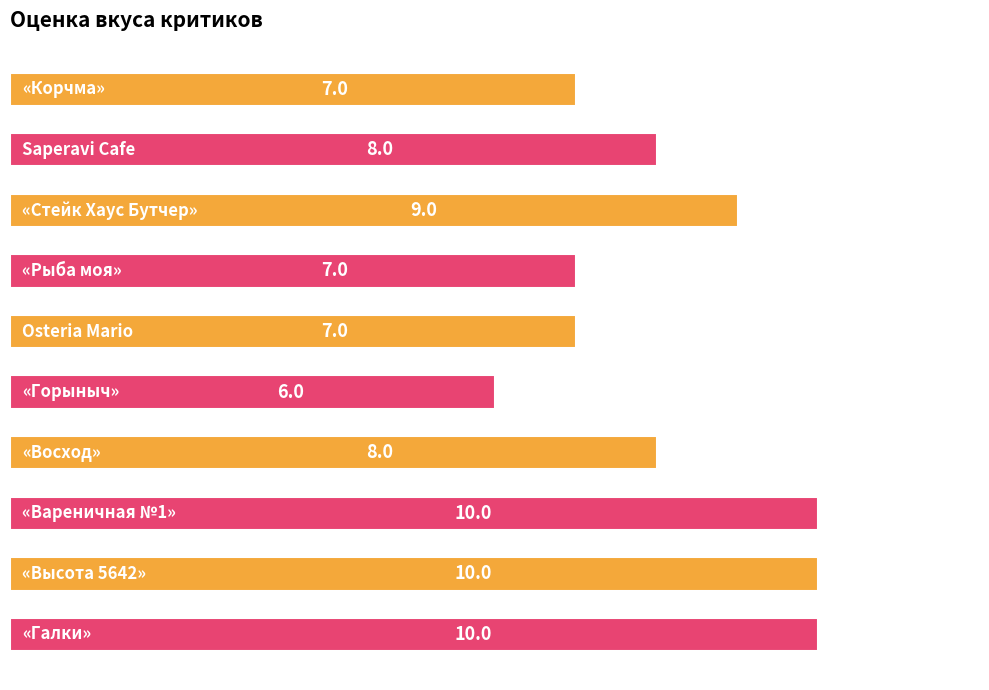

What is the difference between the maximum and minimum values?

4